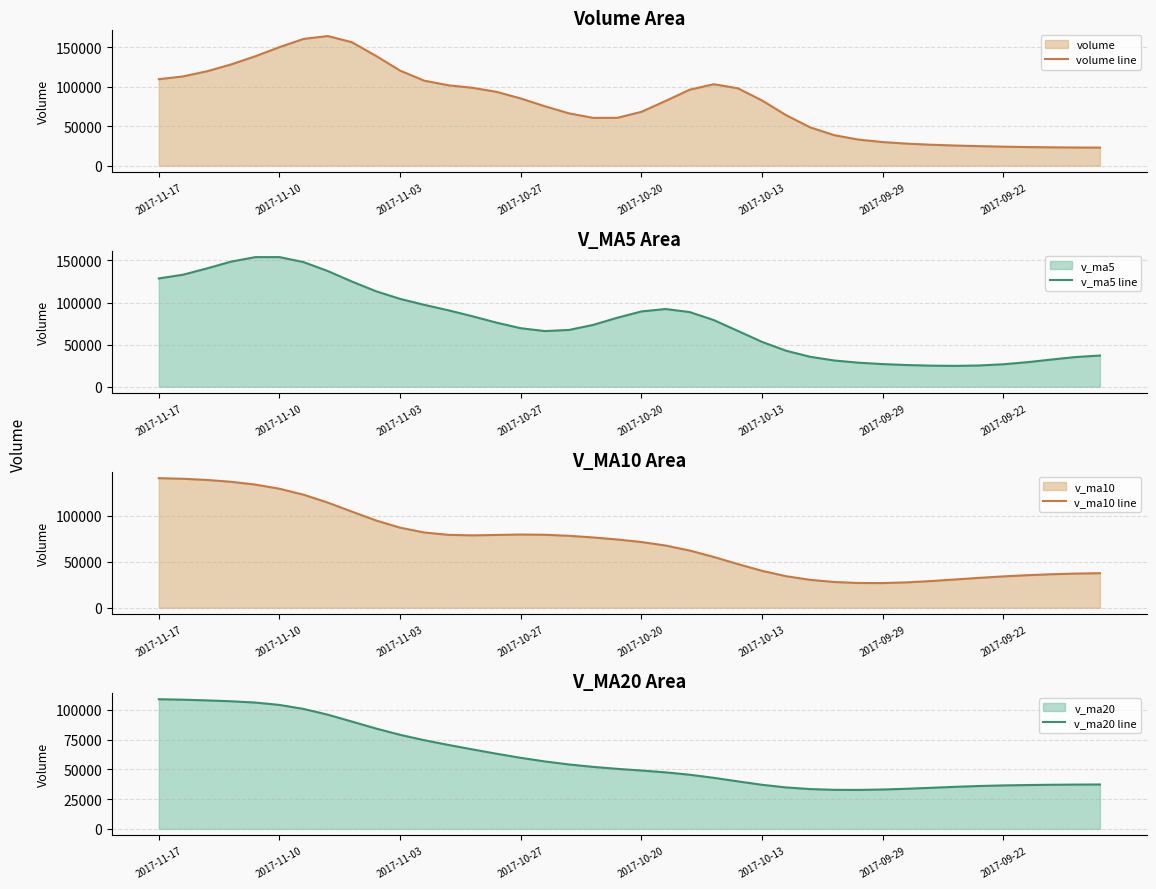

What is the lowest value of the v_ma10 line series?

26831.0